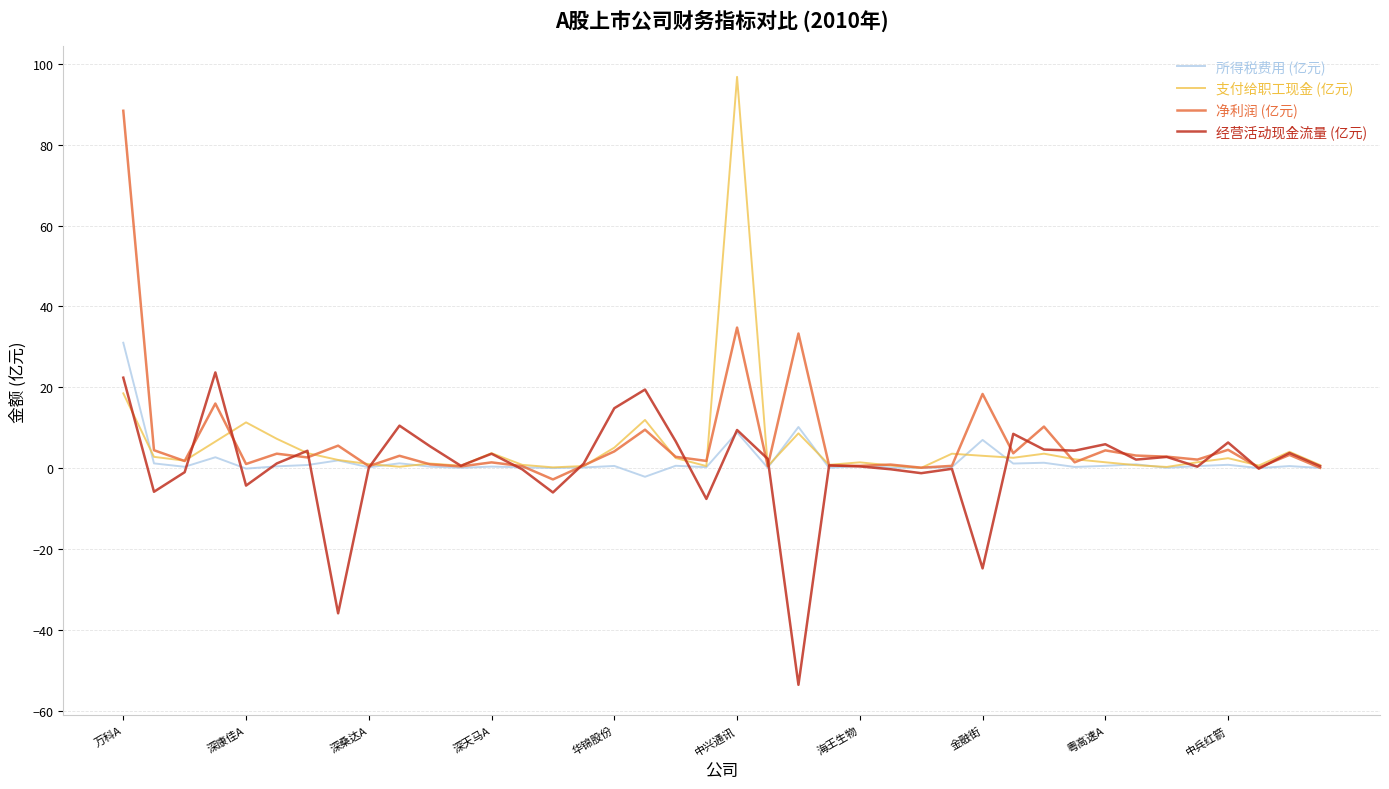

What is the highest value of the 所得税费用 (亿元) series?

31.0